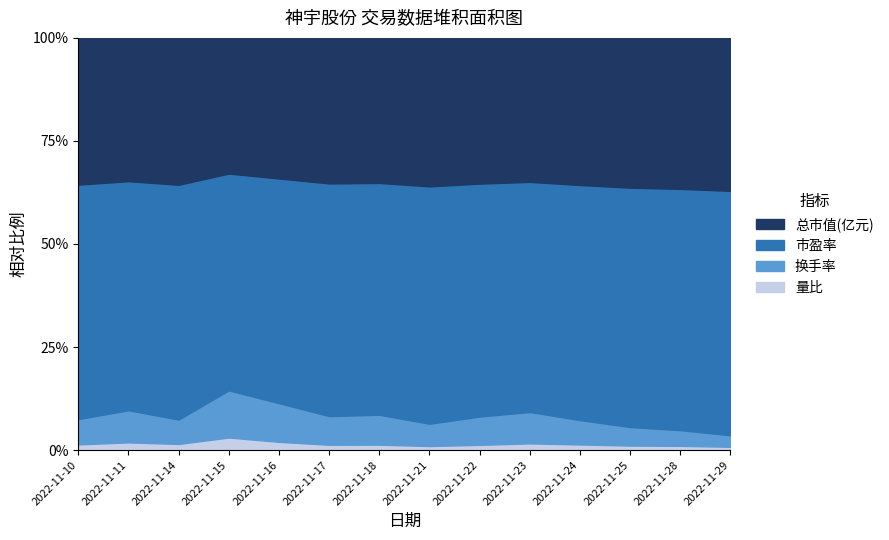

At which category does the chart reach its peak across all series?

2022-11-15